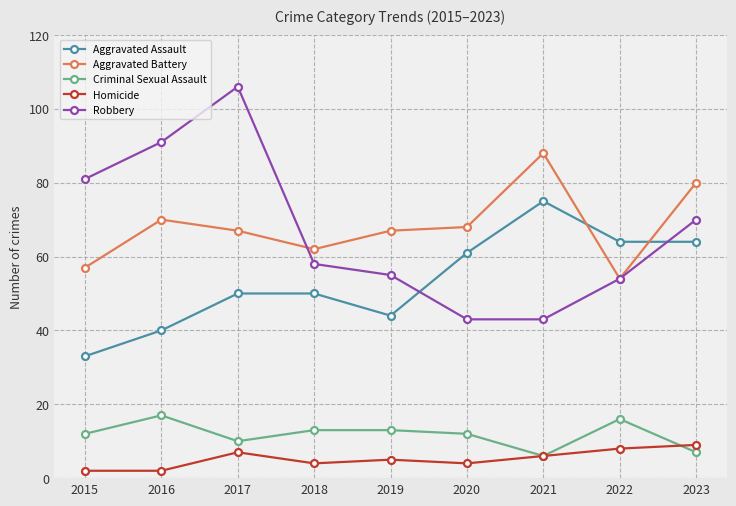

What are all the series names shown in the legend?

Aggravated Assault, Aggravated Battery, Criminal Sexual Assault, Homicide, Robbery